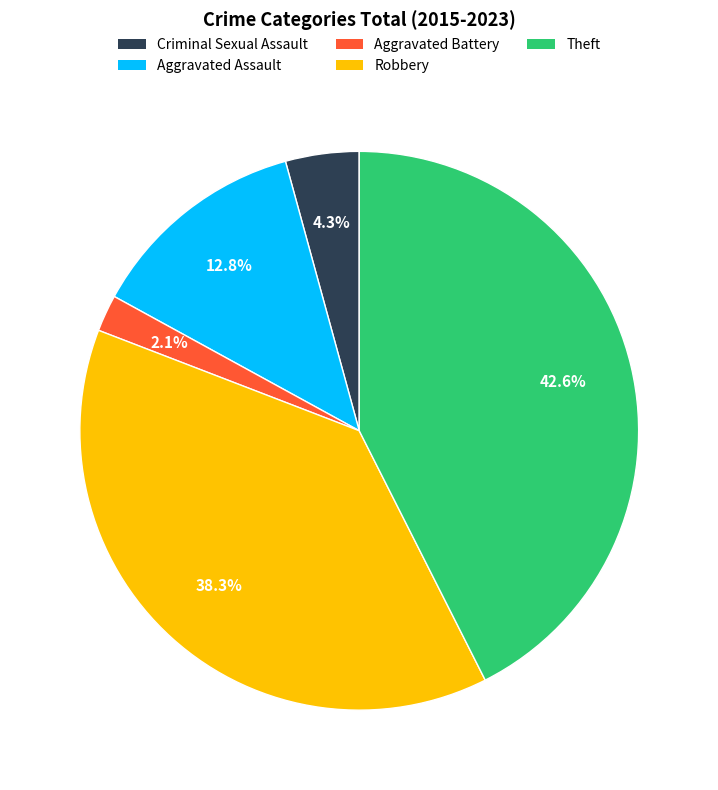

What is the total percentage of Theft and Aggravated Battery?

44.7%